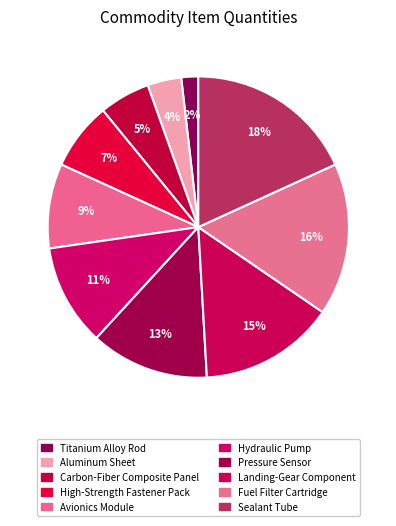

Is there a majority slice in this chart?

No